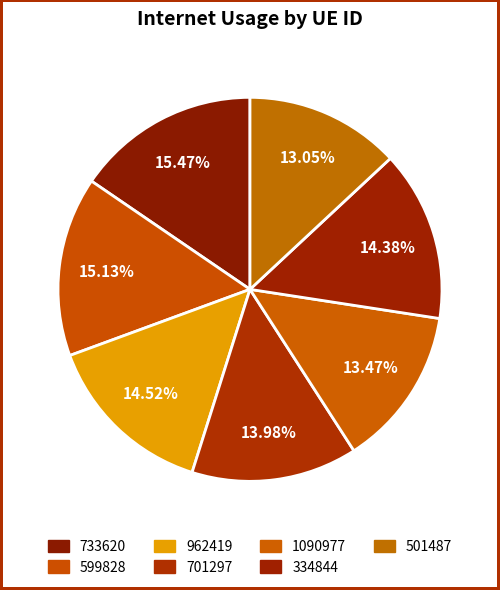

How many slices are in this pie chart?

7